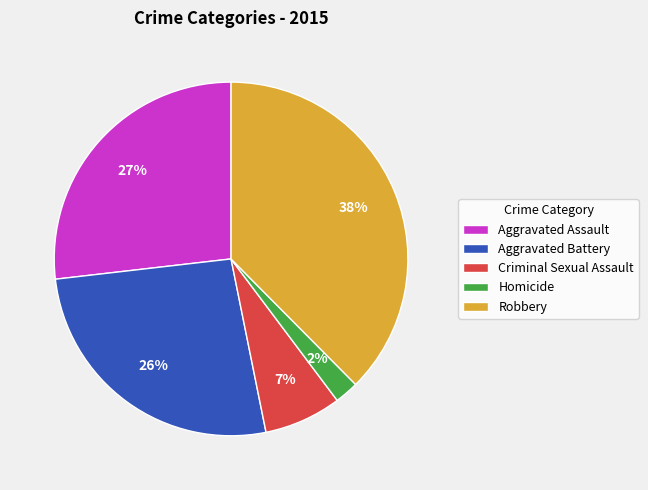

Combined, do Homicide and Aggravated Battery account for over 50%?

No